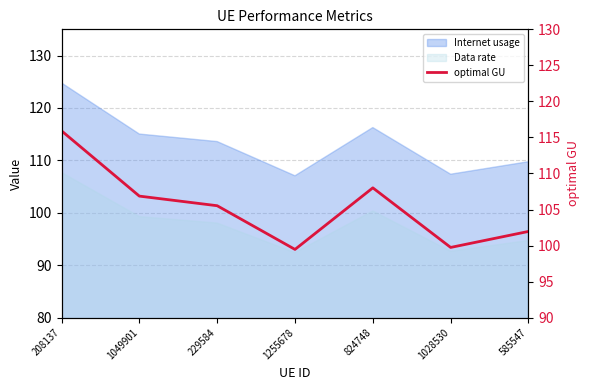

Is it true that the value at 208137 is 187.3?

False